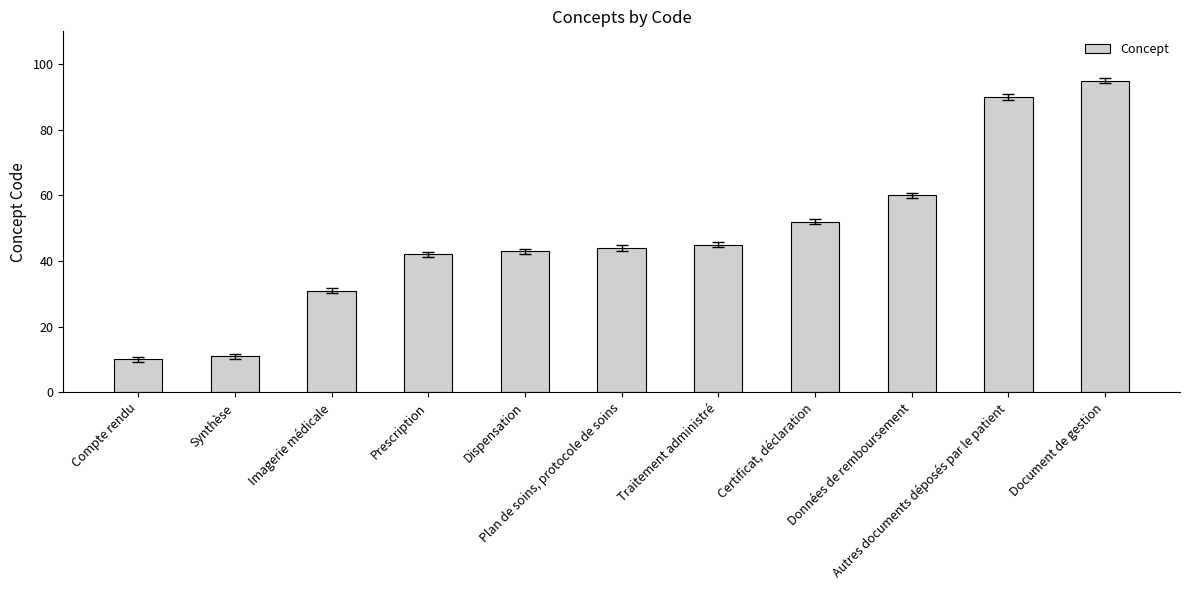

What is the minimum value shown in the chart?

10